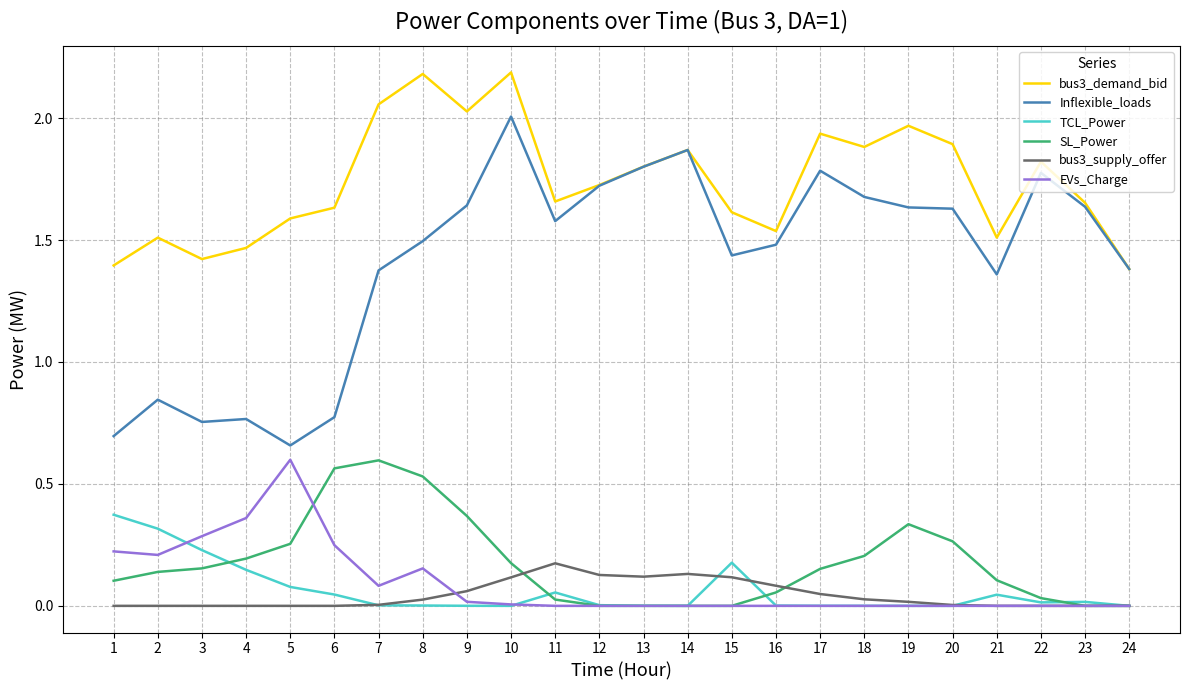

True or false: Inflexible_loads and TCL_Power cross at least once.

False